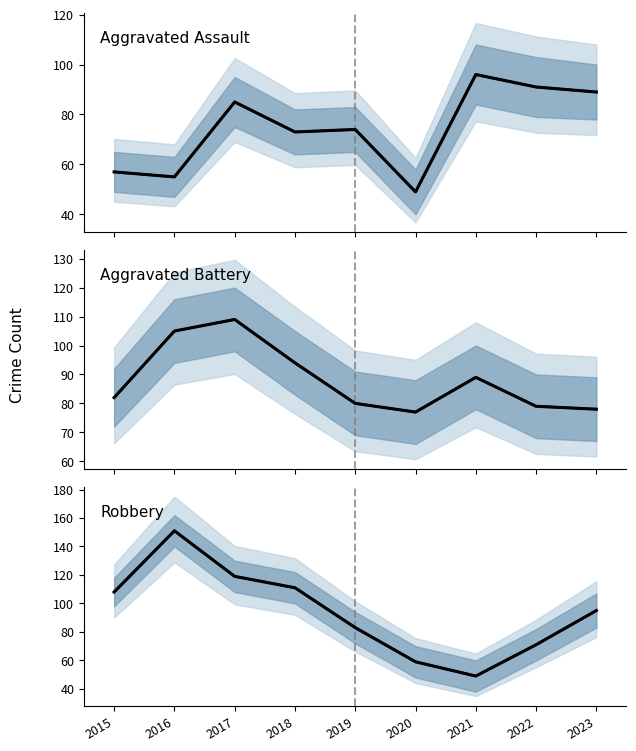

Where is the first local minimum for Aggravated Assault (projection)?

2016